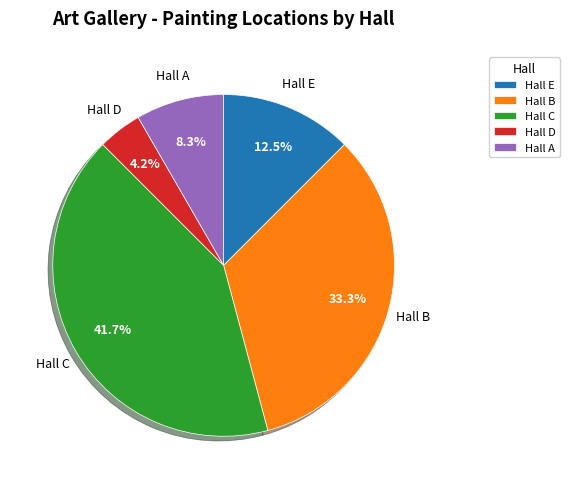

What is the total percentage of Hall B and Hall D?

37.5%